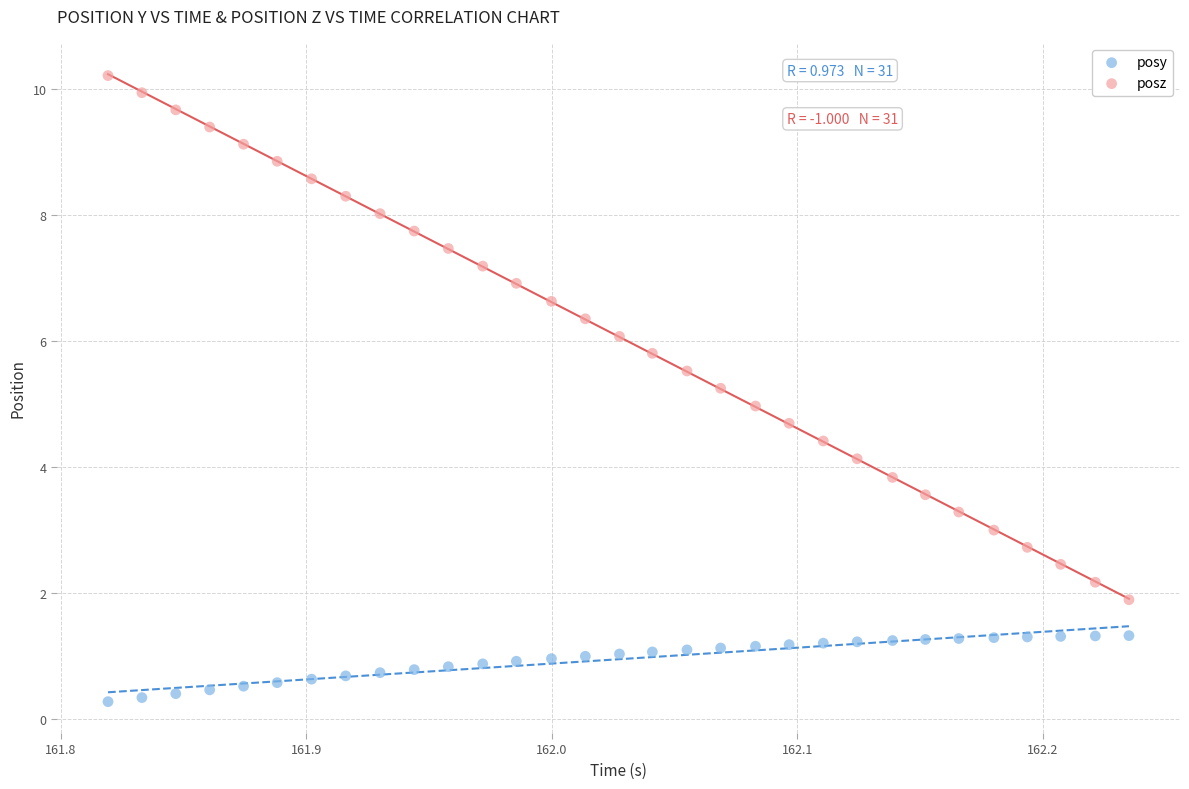

Across all data points, what is the range of Y values (max minus min)?

9.9